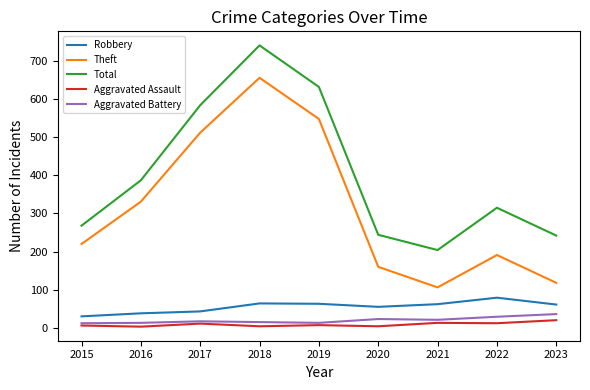

List the series in order of their peak value, lowest first.

Aggravated Assault, Aggravated Battery, Robbery, Theft, Total